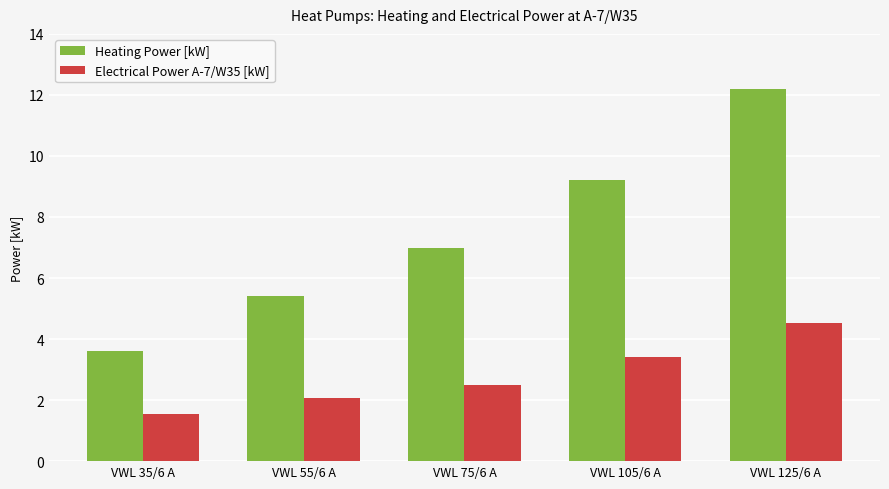

What is the average value of the Electrical Power A-7/W35 [kW] series?

2.8